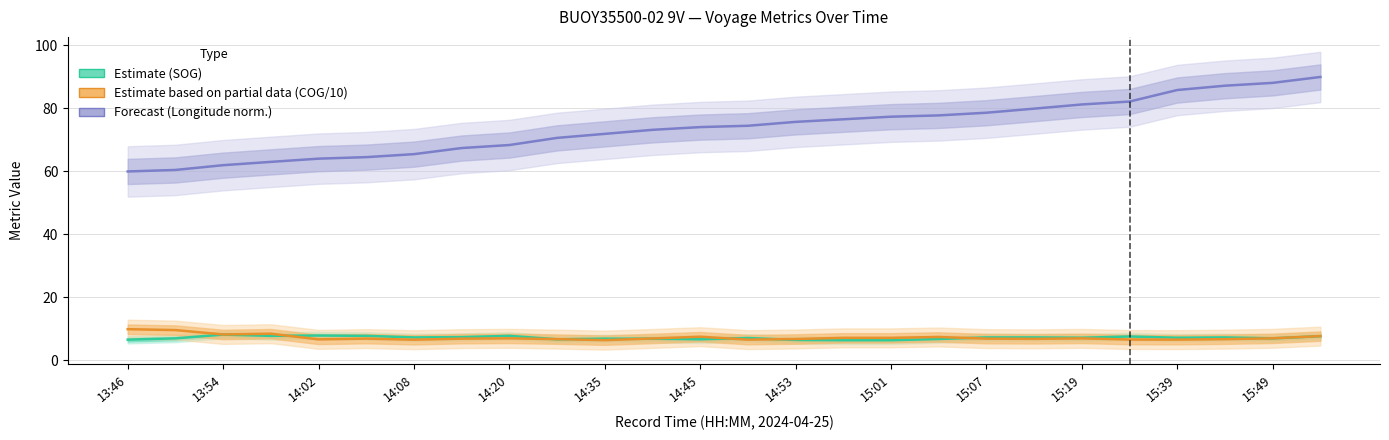

True or false: Estimate based on partial data (COG/10) has more than 2 interior local peaks.

True